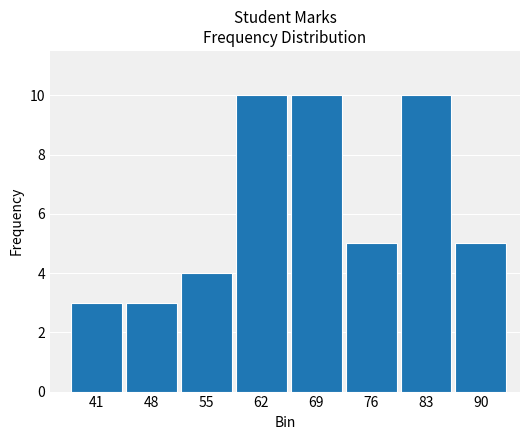

What is the value of the 4th bar from the left?

10